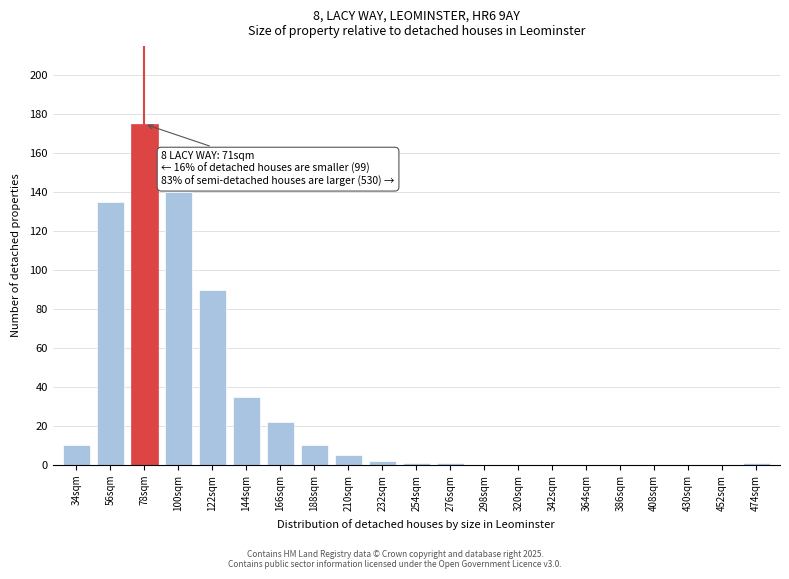

Reading left to right, extract all data points from this chart.

34sqm=10	56sqm=135	78sqm=175	100sqm=140	122sqm=90	144sqm=35	166sqm=22	188sqm=10	210sqm=5	232sqm=2	254sqm=1	276sqm=1	298sqm=0	320sqm=0	342sqm=0	364sqm=0	386sqm=0	408sqm=0	430sqm=0	452sqm=0	474sqm=1